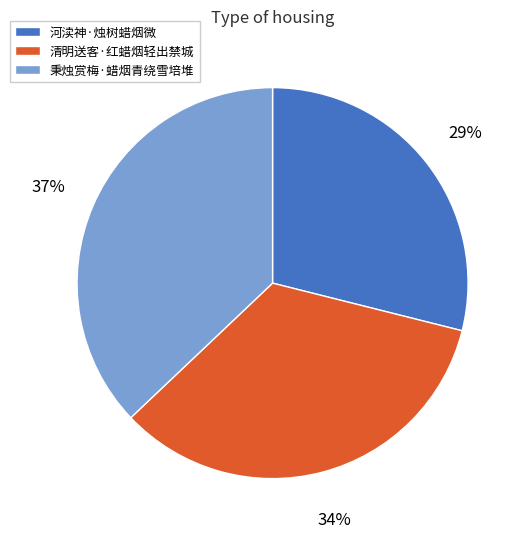

Which category has the smallest portion of the pie?

河渎神·烛树蜡烟微